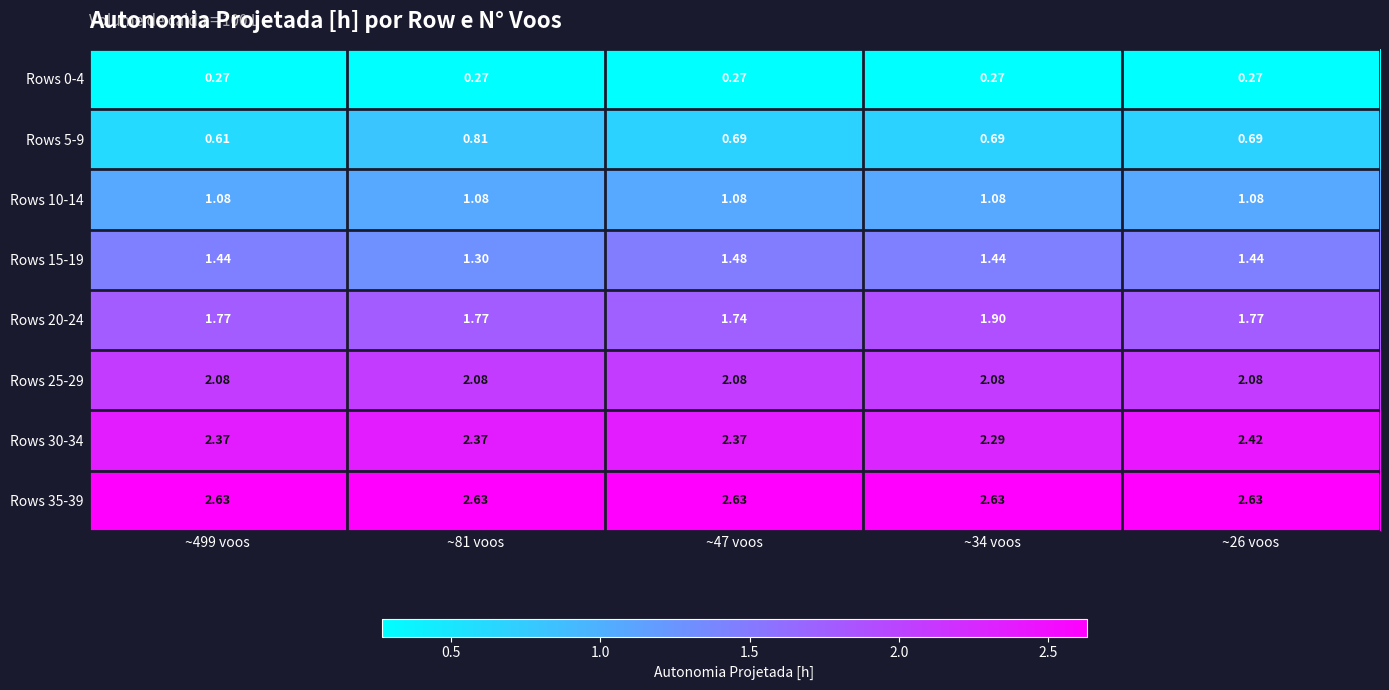

At how many categories does at least one series exceed 1?

5